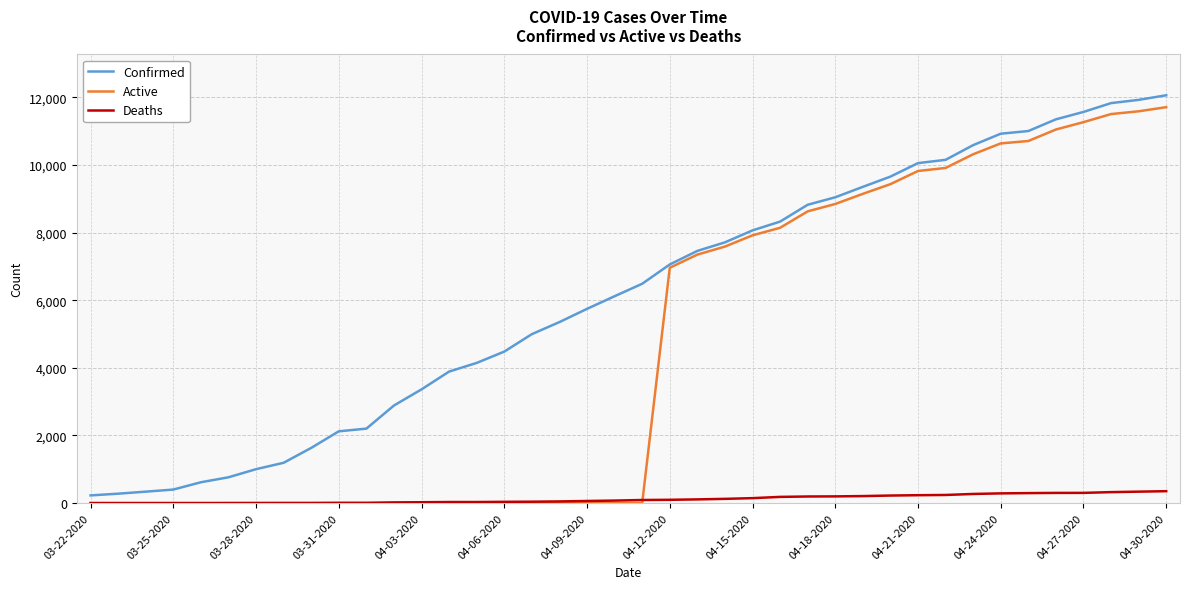

Which series has the largest total across all categories?

Confirmed